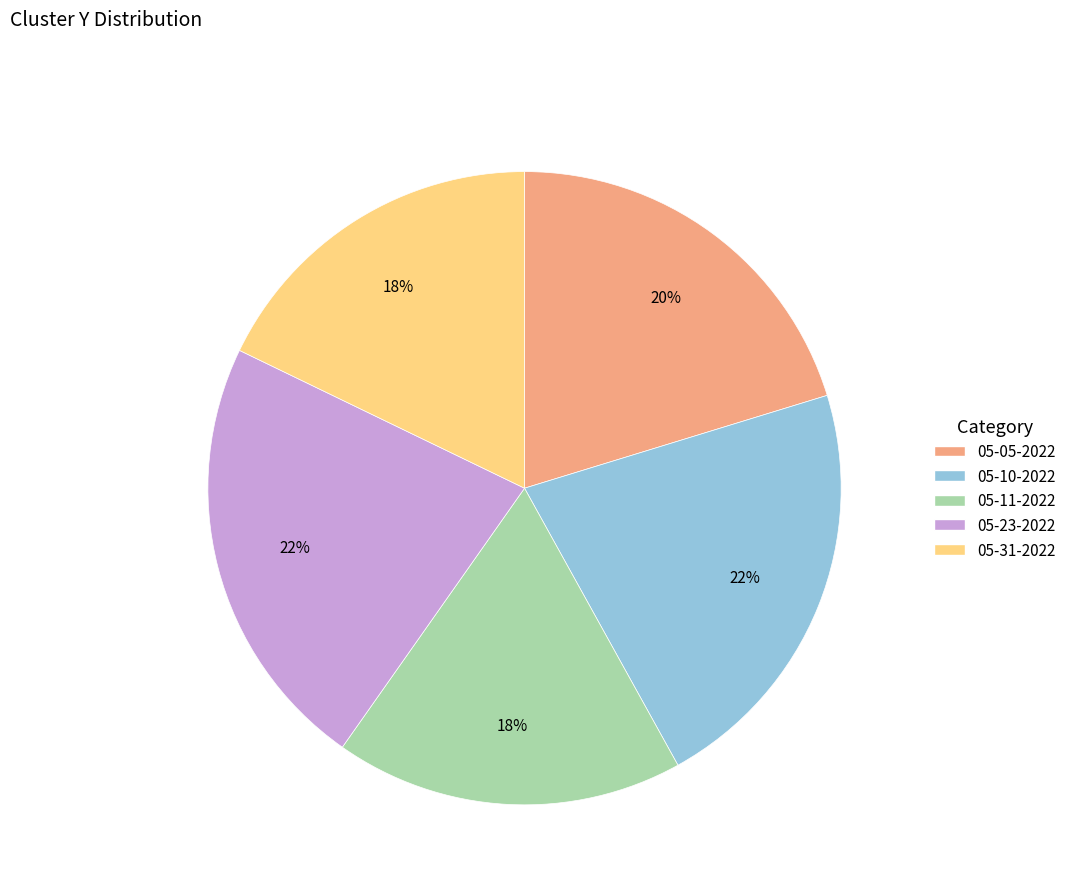

To the nearest percent, what is the average slice percentage?

20%